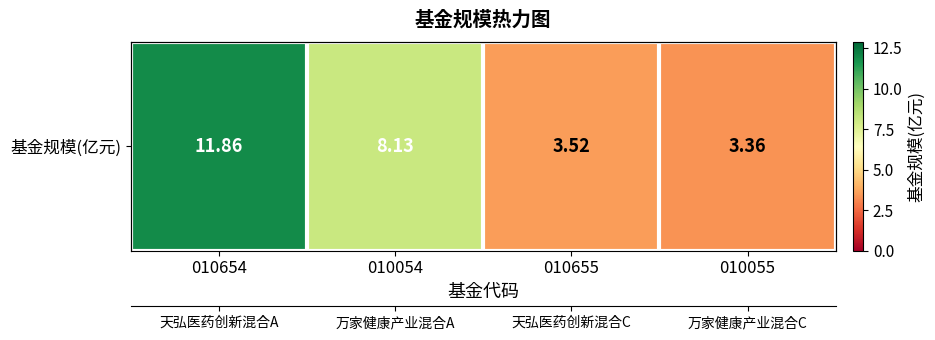

At which category does the chart reach its minimum across all series?

010055